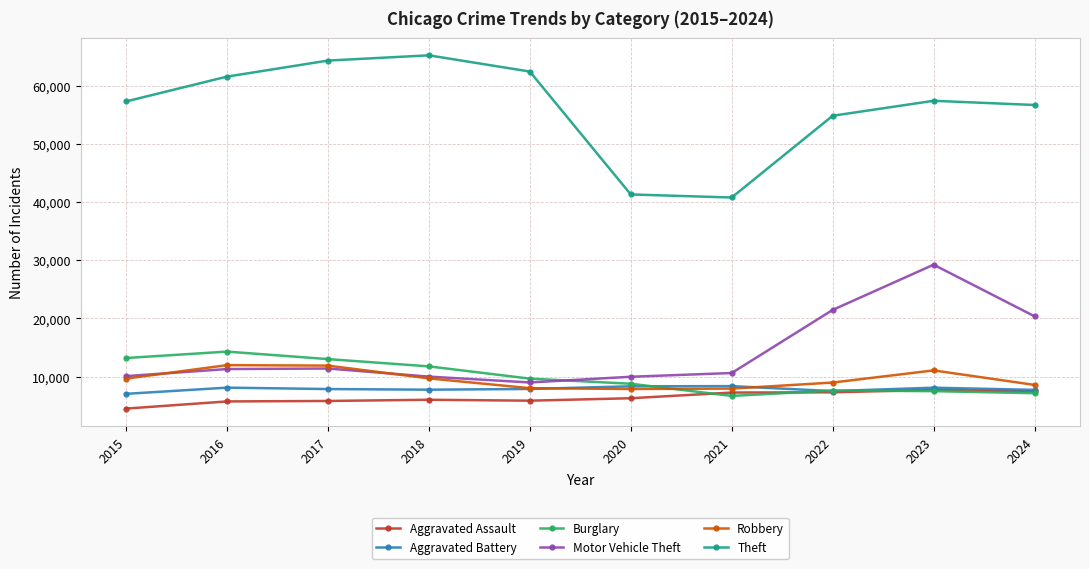

At how many categories does at least one series exceed 12140?

10